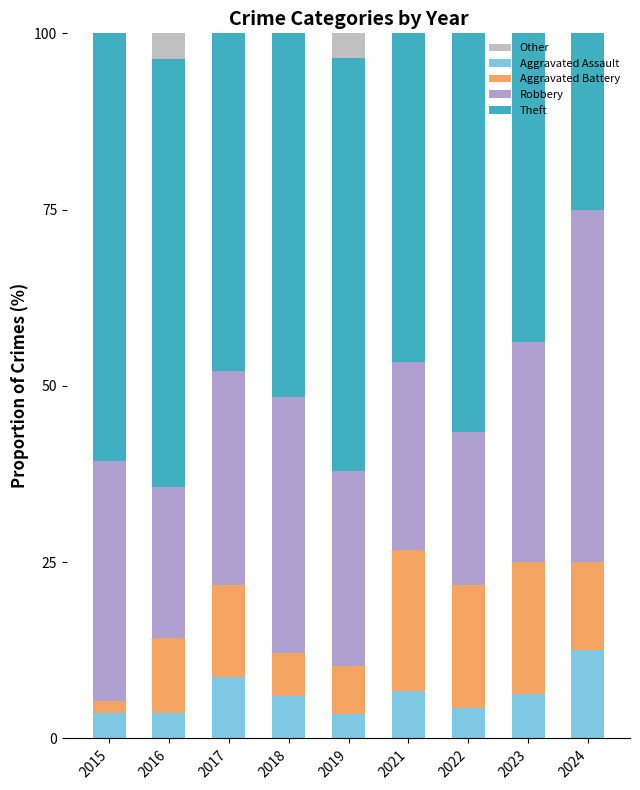

Reading left to right, what are all the values shown in this chart?

Other: 2015=0.0	2016=3.6	2017=0.0	2018=0.0	2019=3.4	2021=0.0	2022=0.0	2023=0.0	2024=0.0
Aggravated Assault: 2015=3.6	2016=3.6	2017=8.7	2018=6.1	2019=3.4	2021=6.7	2022=4.3	2023=6.2	2024=12.5
Aggravated Battery: 2015=1.8	2016=10.7	2017=13.0	2018=6.1	2019=6.9	2021=20.0	2022=17.4	2023=18.8	2024=12.5
Robbery: 2015=33.9	2016=21.4	2017=30.4	2018=36.4	2019=27.6	2021=26.7	2022=21.7	2023=31.2	2024=50.0
Theft: 2015=60.7	2016=60.7	2017=56.5	2018=51.5	2019=58.6	2021=46.7	2022=56.5	2023=43.7	2024=25.0